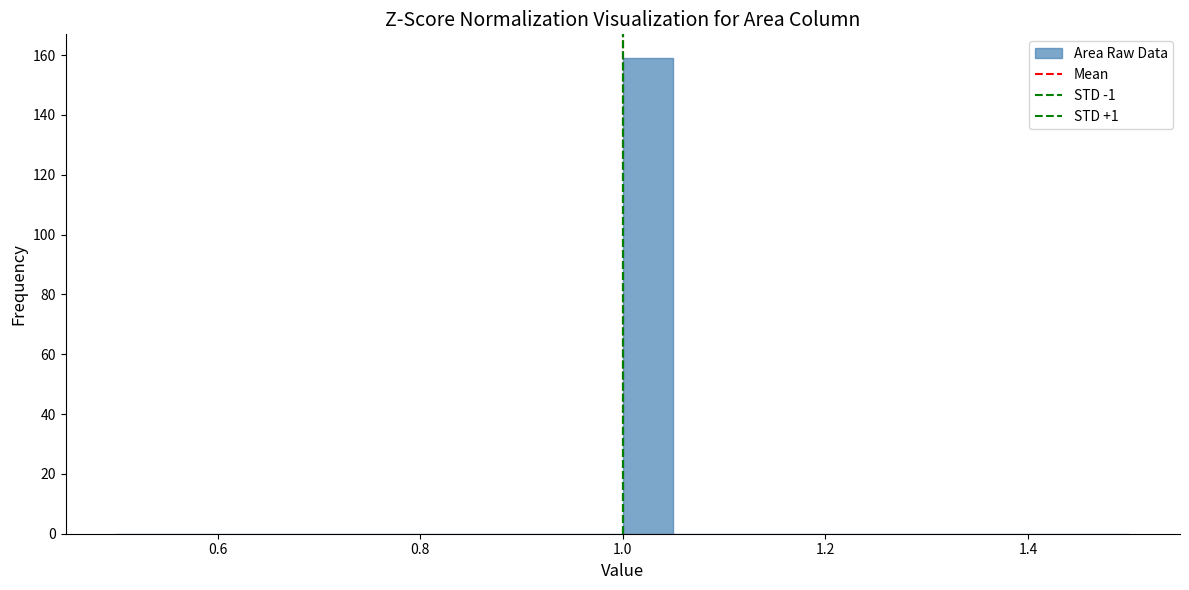

Read against the x-axis, roughly where is the centre of the tallest bar?

1.02